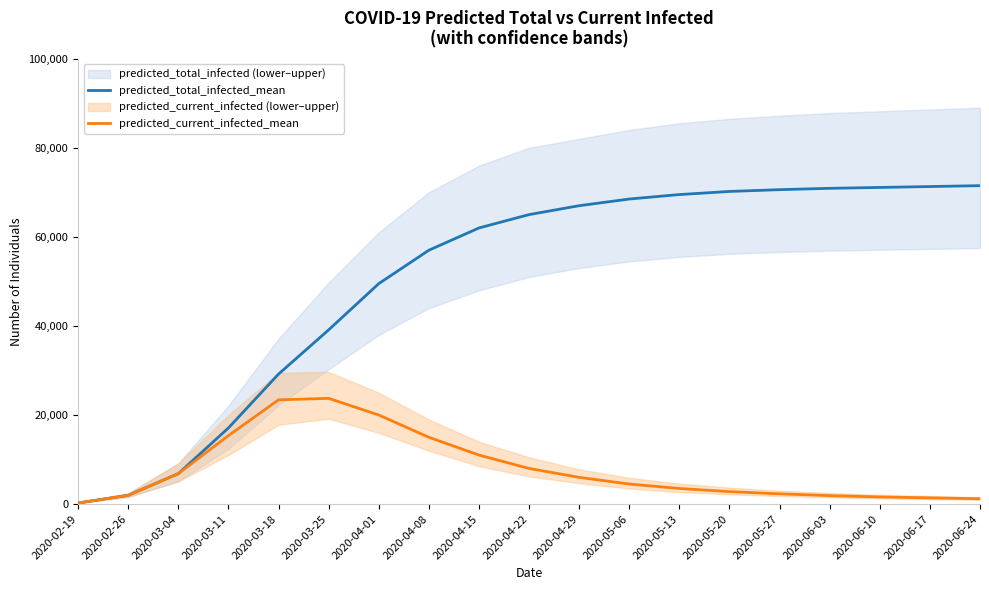

What is the smallest value displayed?

247